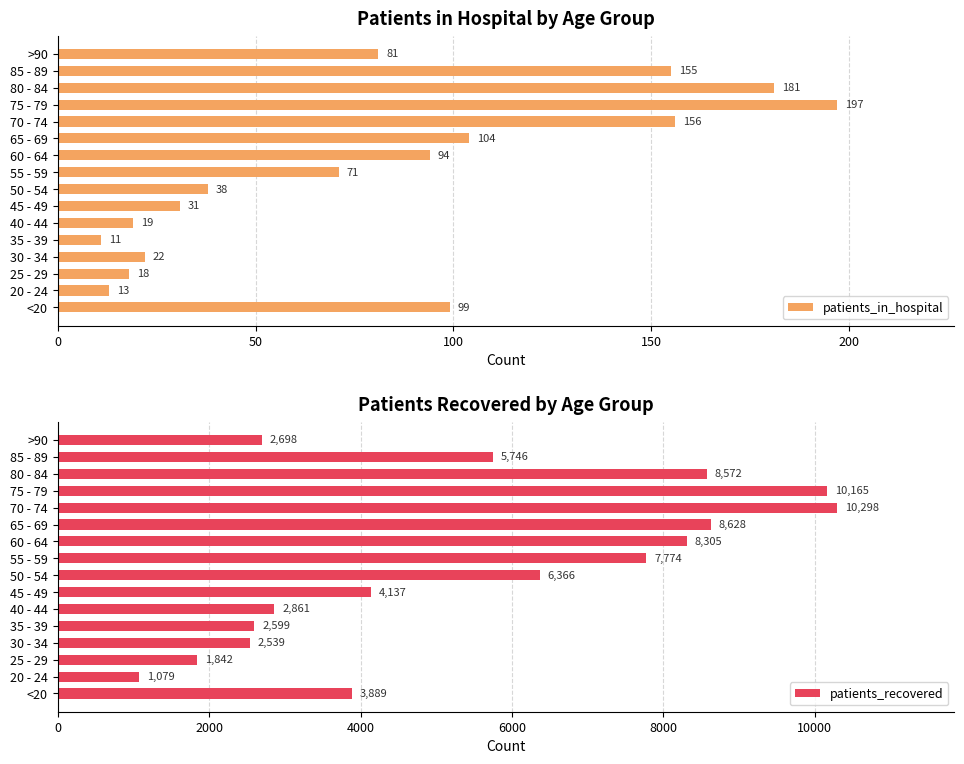

What is the highest value of the patients_in_hospital series?

197